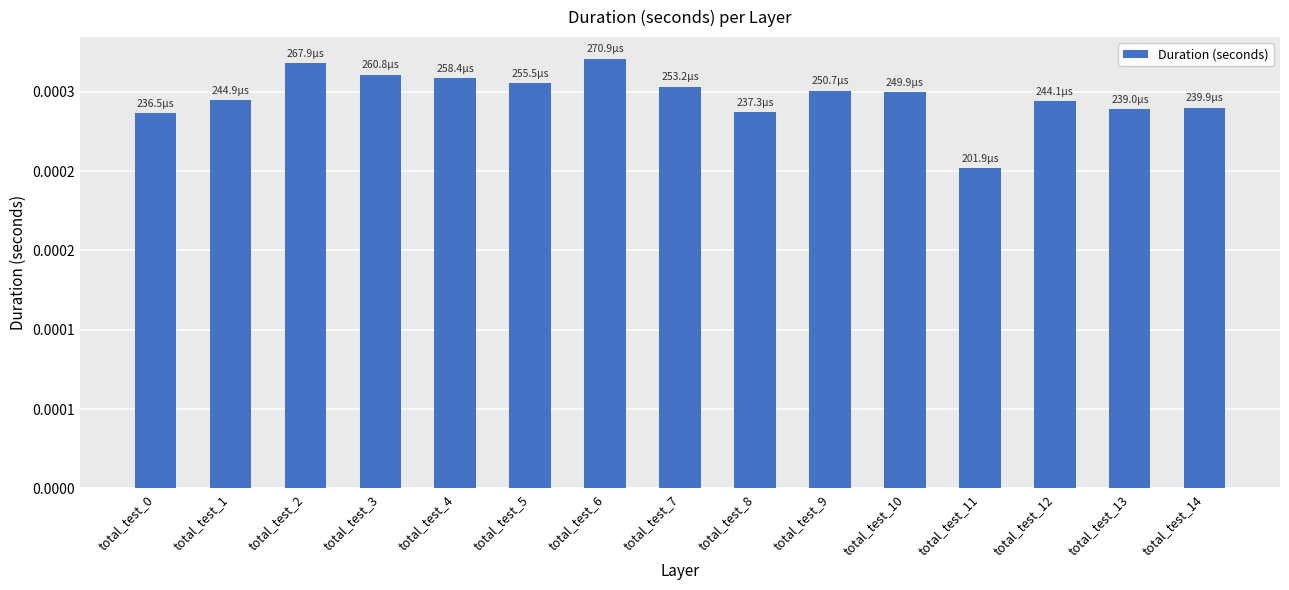

The chart shows a value of 0.0 at total_test_1. True or false?

False